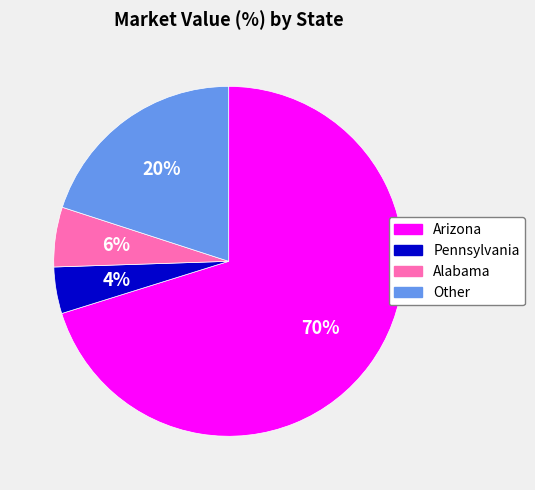

Does any single category account for the majority?

Yes